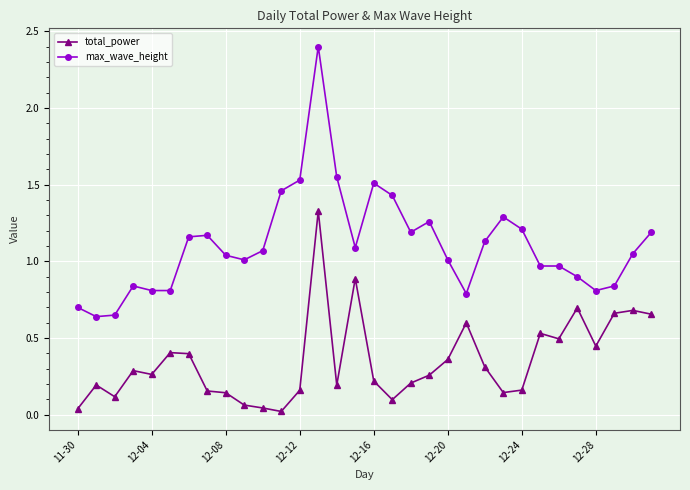

What is the sum of all max_wave_height values?

35.5